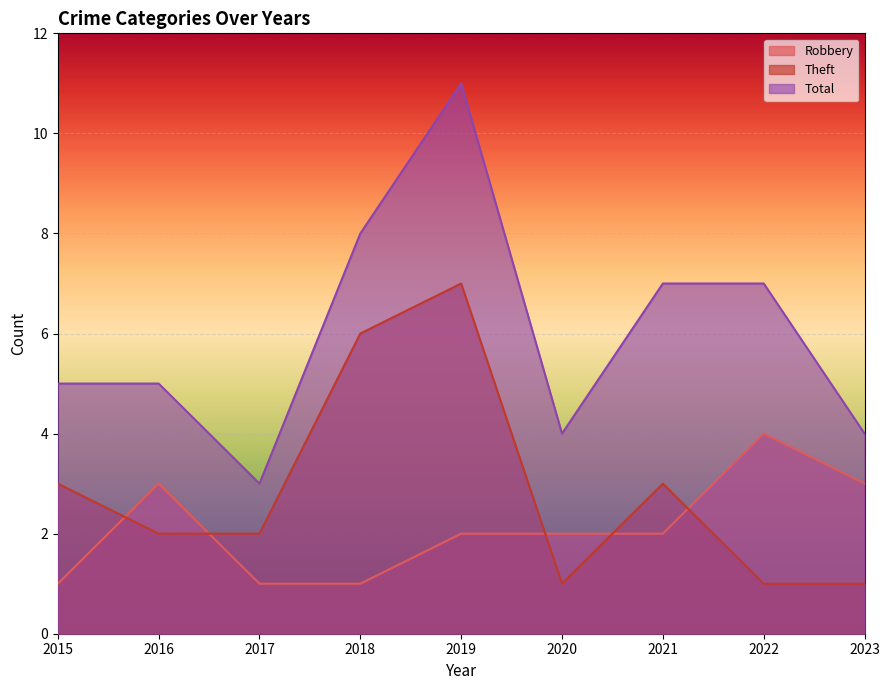

True or false: Theft has a value of 3 at 2021.

True